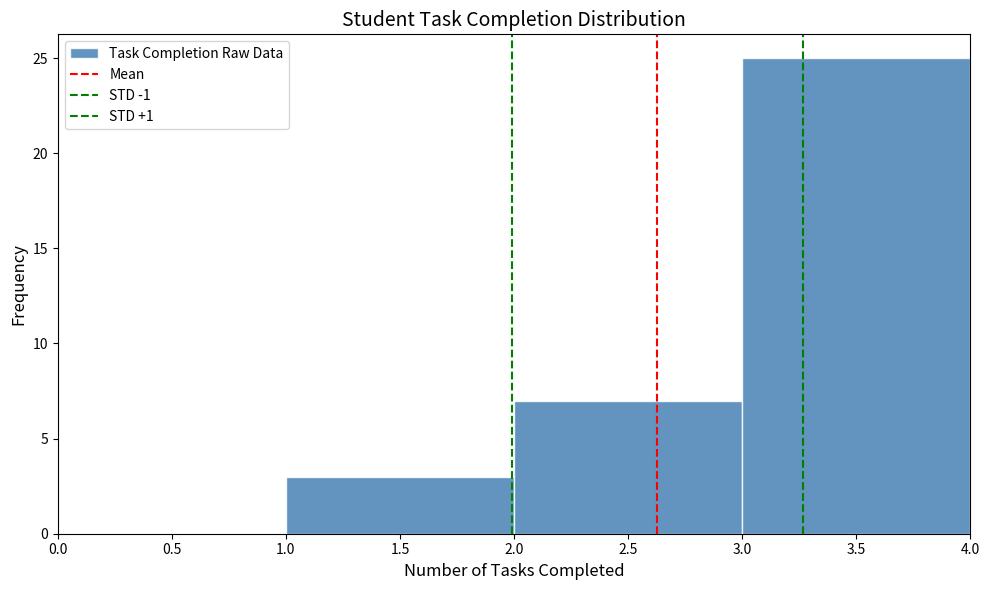

Reading left to right, transcribe this chart: for each bar, give the range it covers on the x-axis and its height. The values are not printed on the chart, so give them approximately, as read against the axis.

0.0 to 1.0: 0
1.0 to 2.0: 3
2.0 to 3.0: 7
3.0 to 4.0: 25